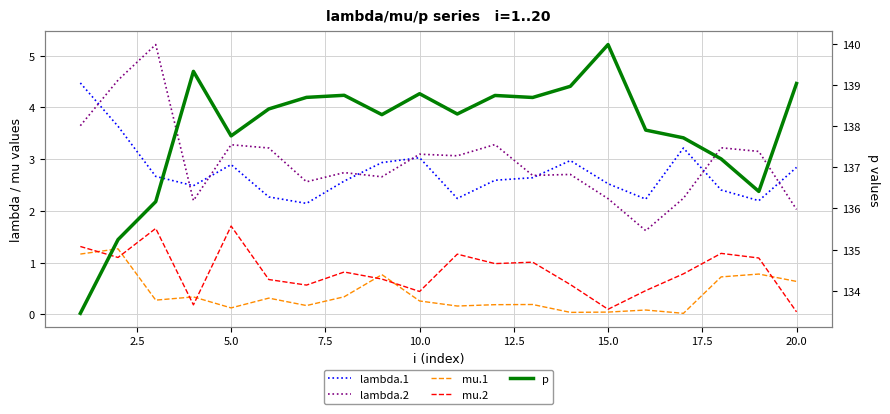

Reading left to right, what are all the values shown in this chart?

lambda.1: 4.5	3.6	2.7	2.5	2.9	2.3	2.1	2.6	2.9	3.0	2.2	2.6	2.6	3.0	2.5	2.2	3.2	2.4	2.2	2.8
lambda.2: 3.6	4.5	5.2	2.2	3.3	3.2	2.6	2.7	2.7	3.1	3.1	3.3	2.7	2.7	2.2	1.6	2.2	3.2	3.2	2.0
mu.1: 1.2	1.3	0.3	0.3	0.1	0.3	0.2	0.3	0.8	0.3	0.2	0.2	0.2	0.0	0.0	0.1	0.0	0.7	0.8	0.6
mu.2: 1.3	1.1	1.7	0.2	1.7	0.7	0.6	0.8	0.7	0.4	1.2	1.0	1.0	0.6	0.1	0.5	0.8	1.2	1.1	0.0
p: 133.5	135.2	136.2	139.3	137.8	138.4	138.7	138.7	138.3	138.8	138.3	138.7	138.7	139.0	140.0	137.9	137.7	137.2	136.4	139.0